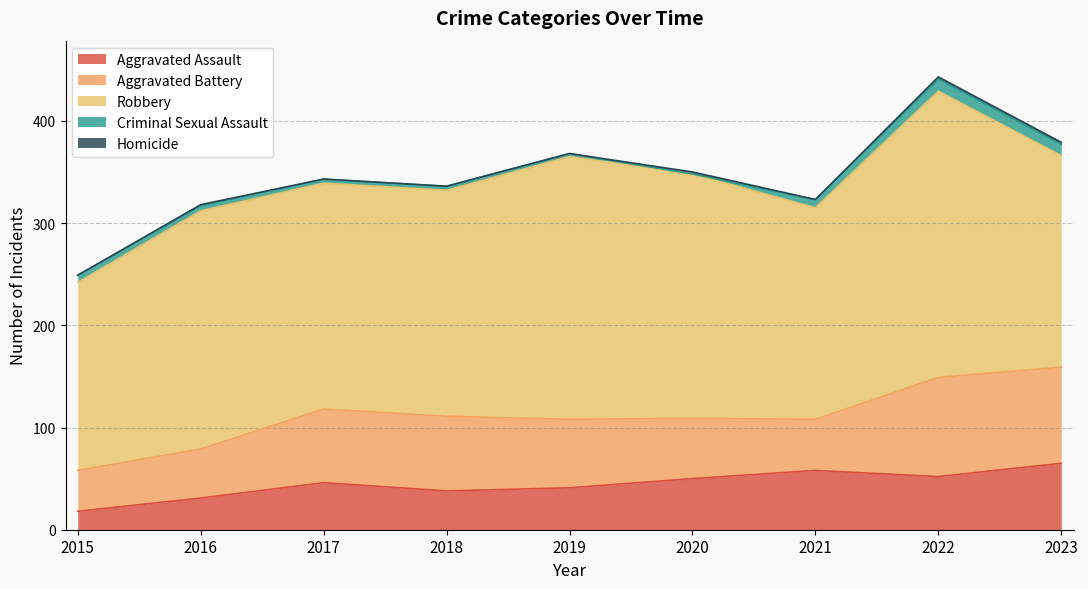

What is the difference between the highest and lowest values at 2023?

205